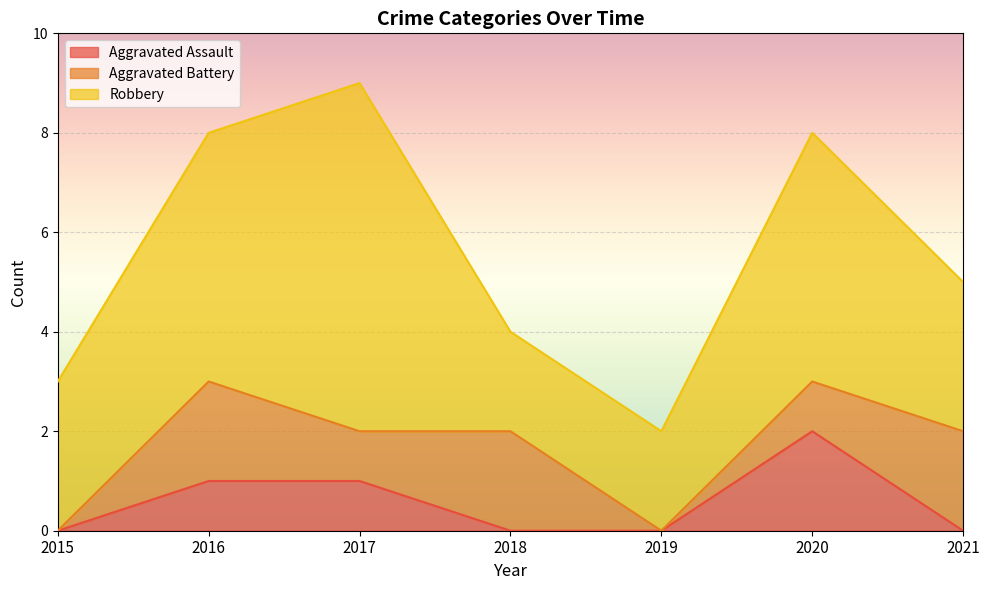

How many series are shown in this chart?

3